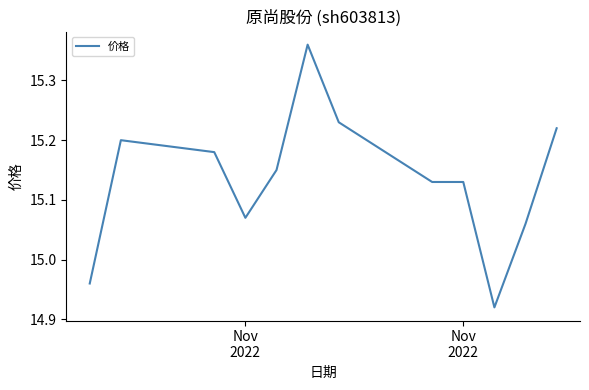

Does the chart have visible grid lines?

No